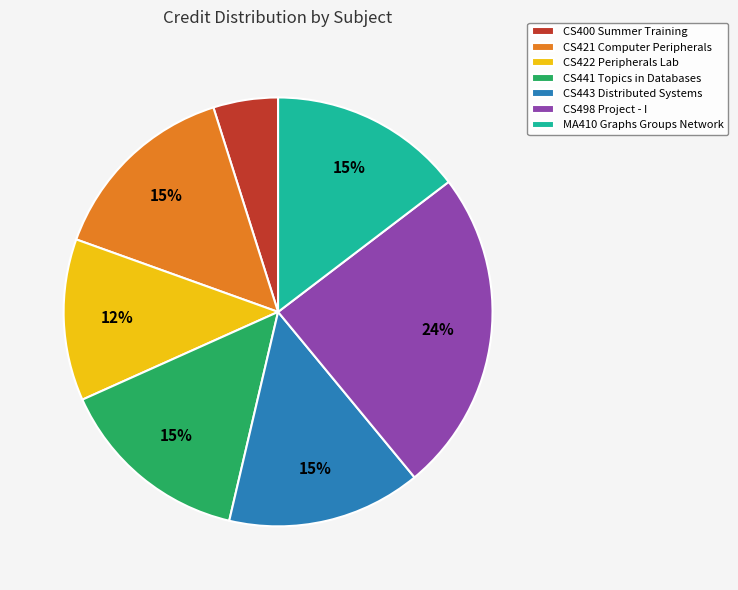

To the nearest percent, what is the average slice percentage?

14%